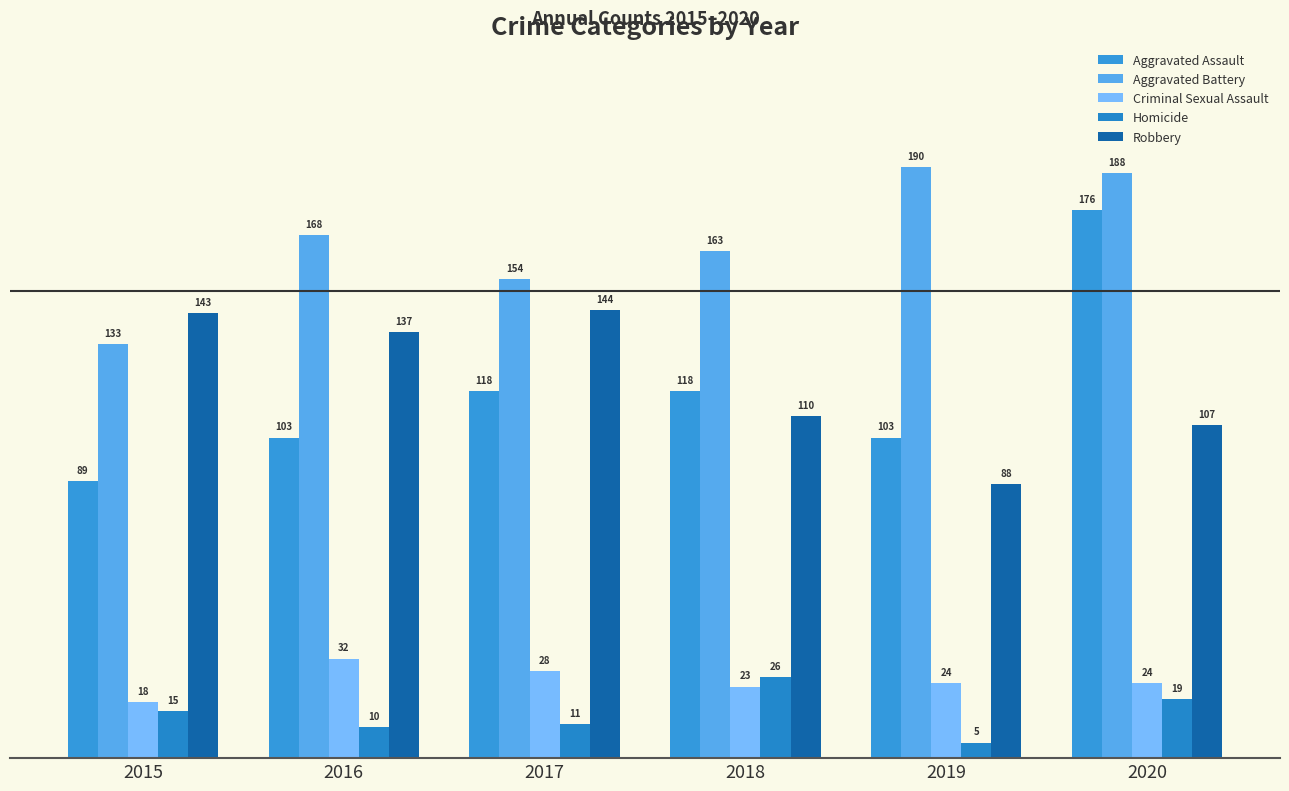

Reading left to right, extract all data points from this chart.

Aggravated Assault: 89	103	118	118	103	176
Aggravated Battery: 133	168	154	163	190	188
Criminal Sexual Assault: 18	32	28	23	24	24
Homicide: 15	10	11	26	5	19
Robbery: 143	137	144	110	88	107